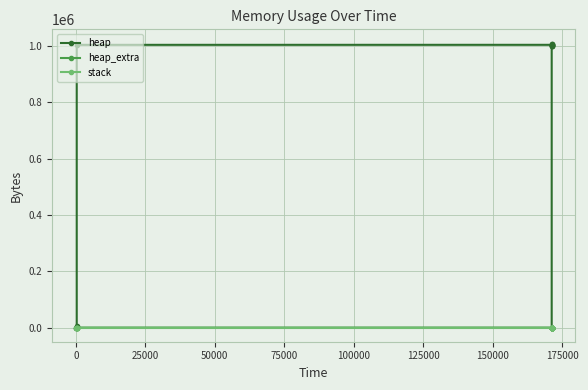

What is the highest value of the heap series?

1009203